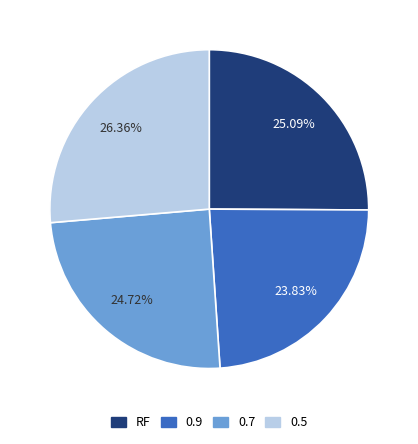

Is the sum of 0.9 and 0.7 greater than half?

No